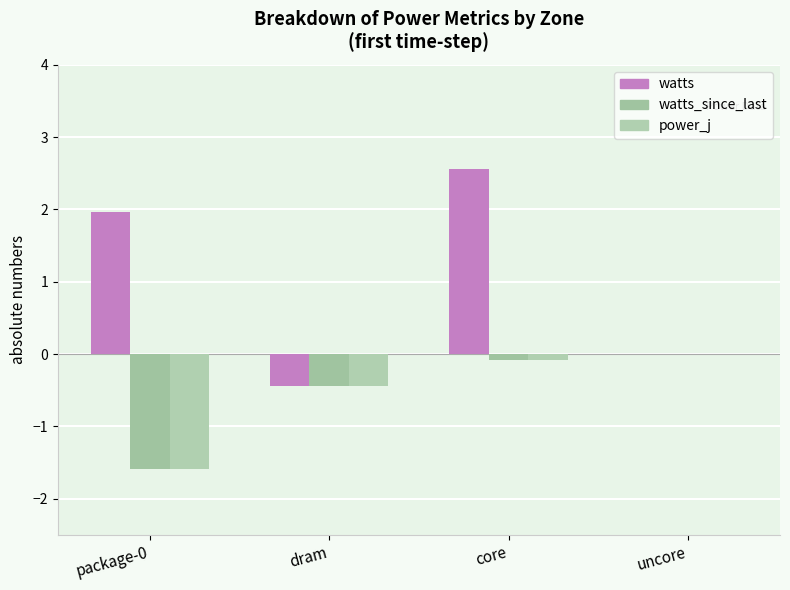

How many distinct data groups are displayed?

3